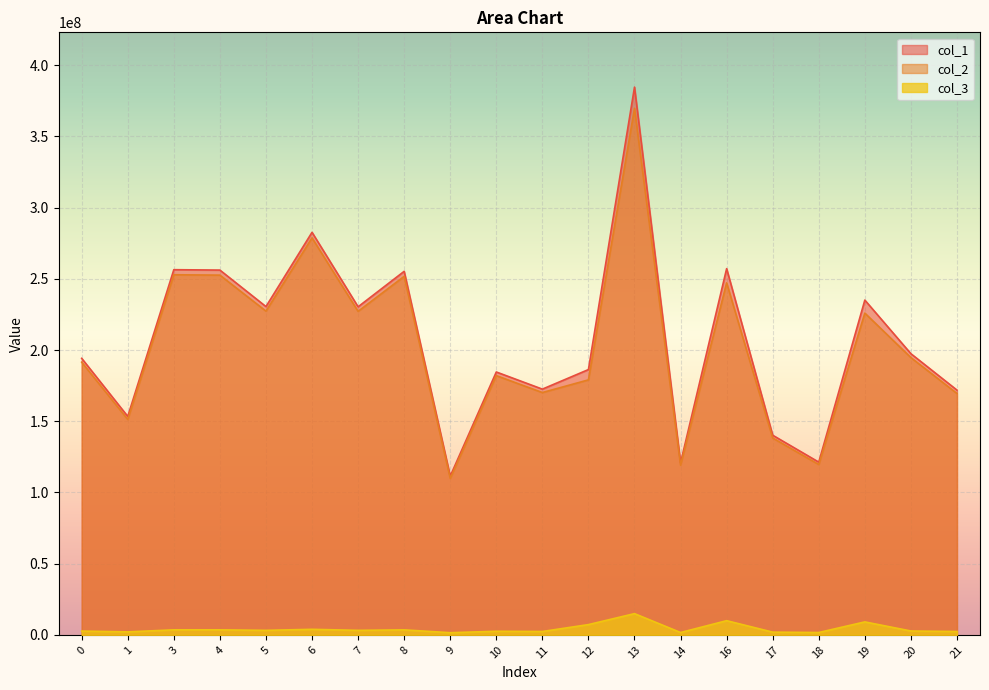

At which label is col_2 closest to 239776629?

16